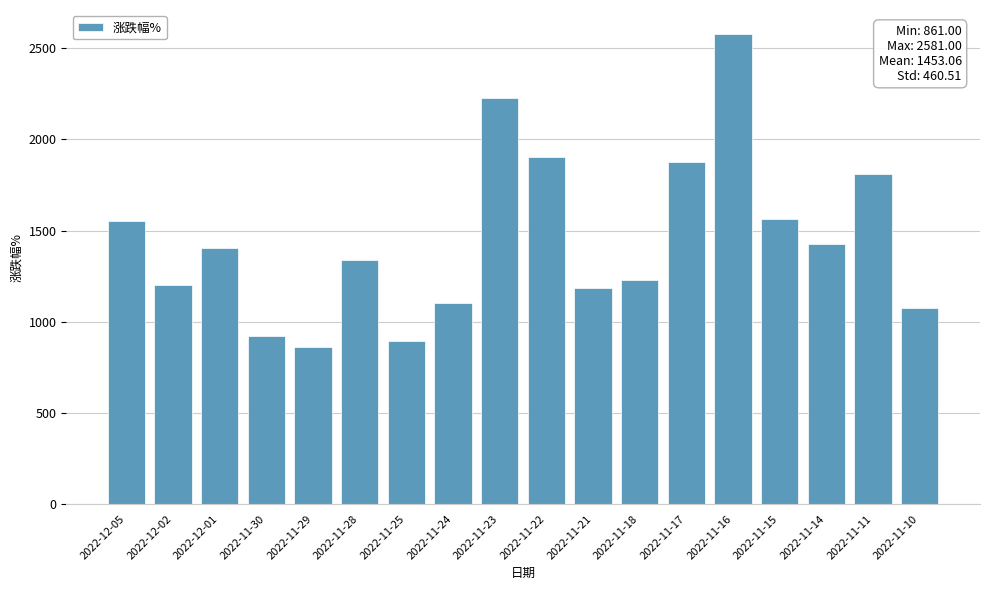

What is the smallest value displayed?

861